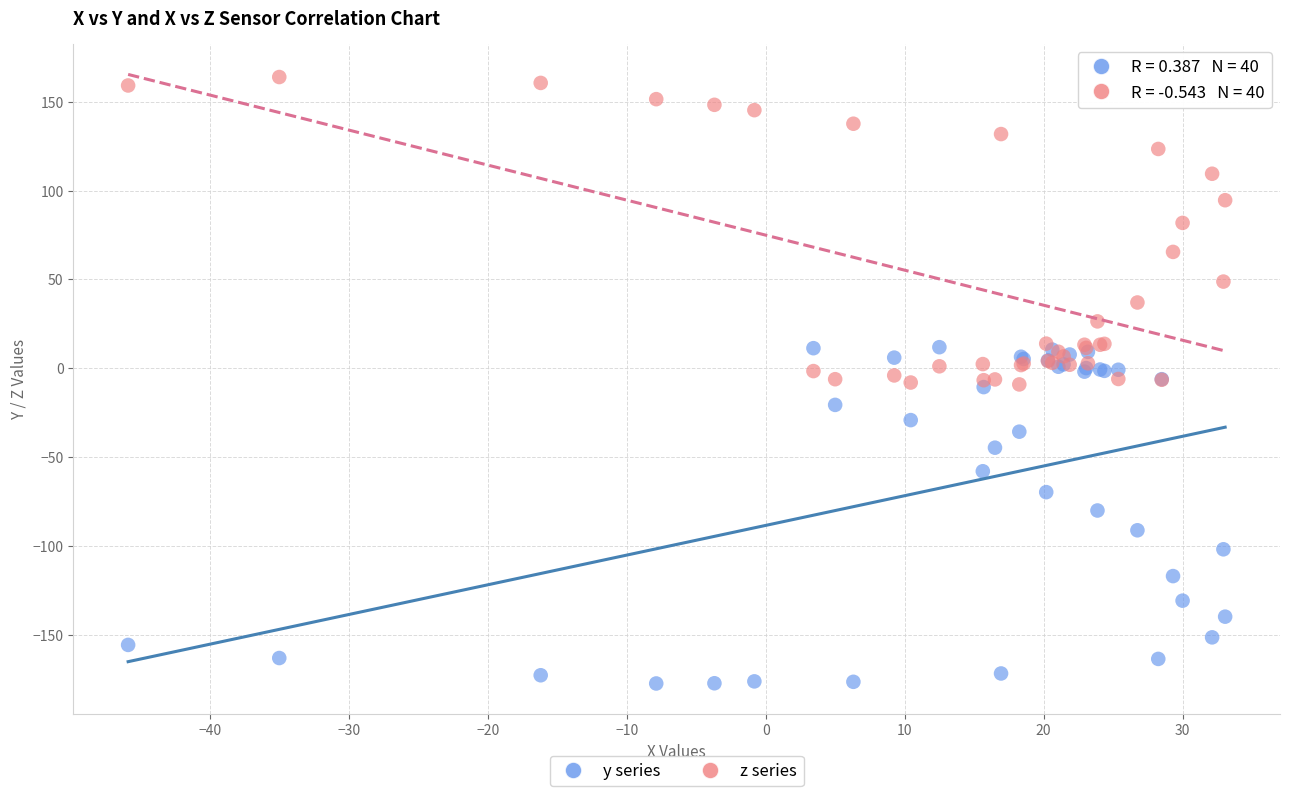

Which series contains the highest Y value?

z series